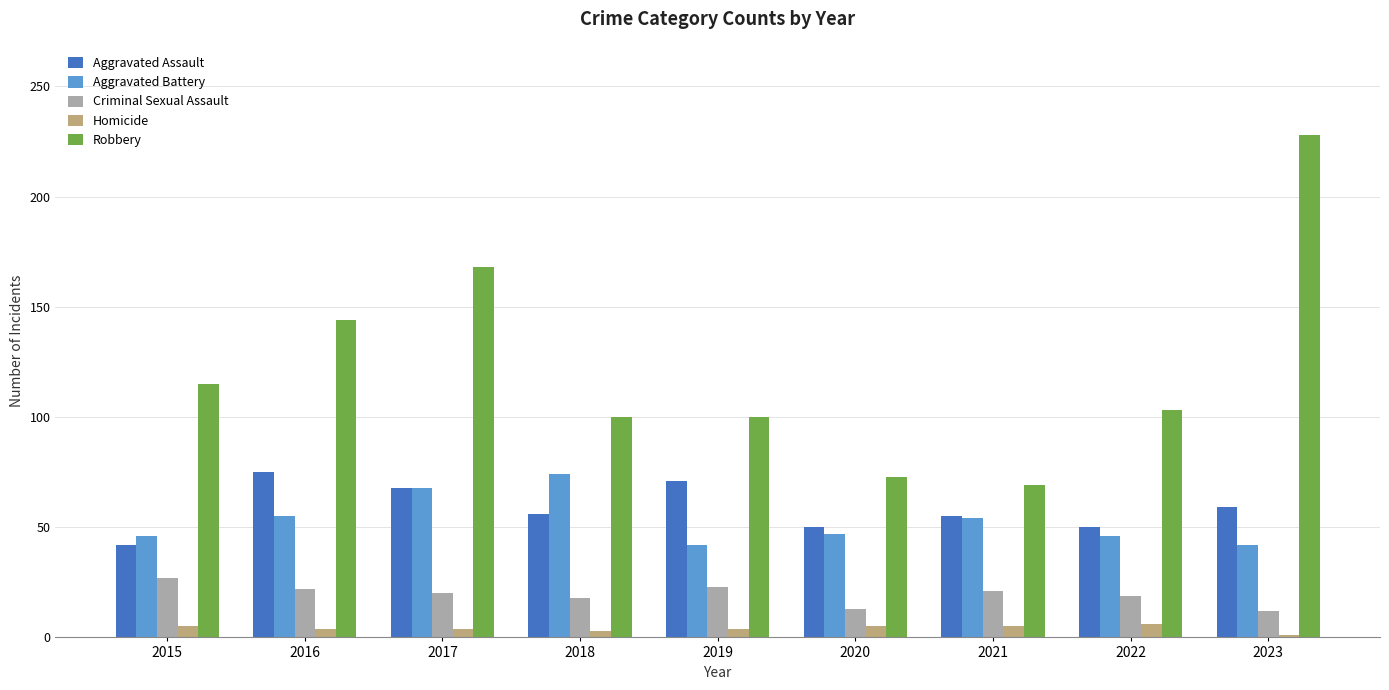

What is the approximate value of Criminal Sexual Assault at 2022, to the nearest 5?

20